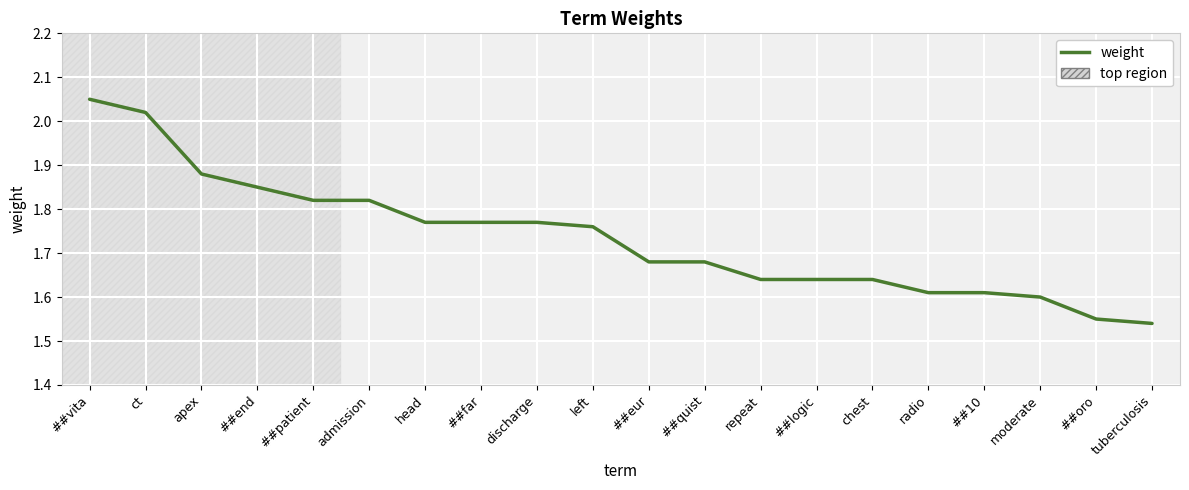

Approximately how many times larger is the value at repeat compared to ##vita?

0.8